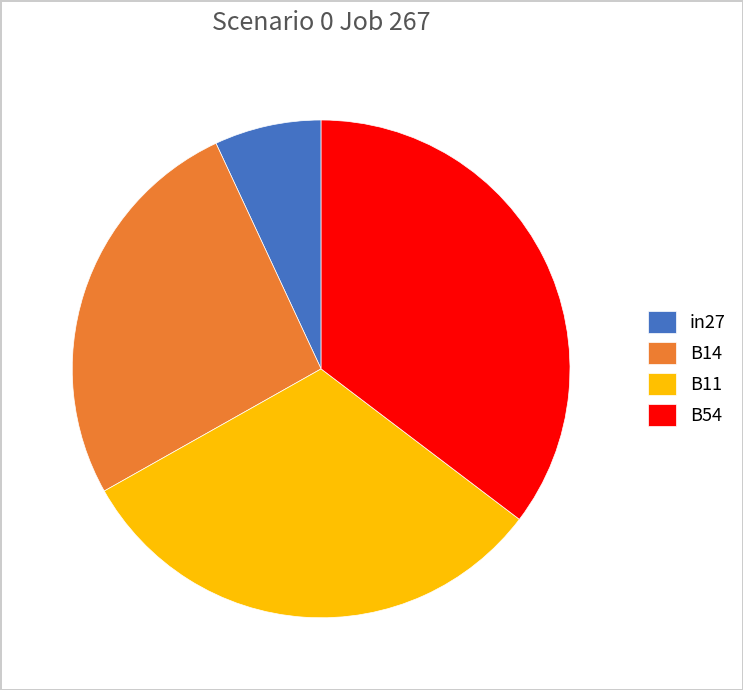

Rank the categories by value from highest to lowest.

B54, B11, B14, in27